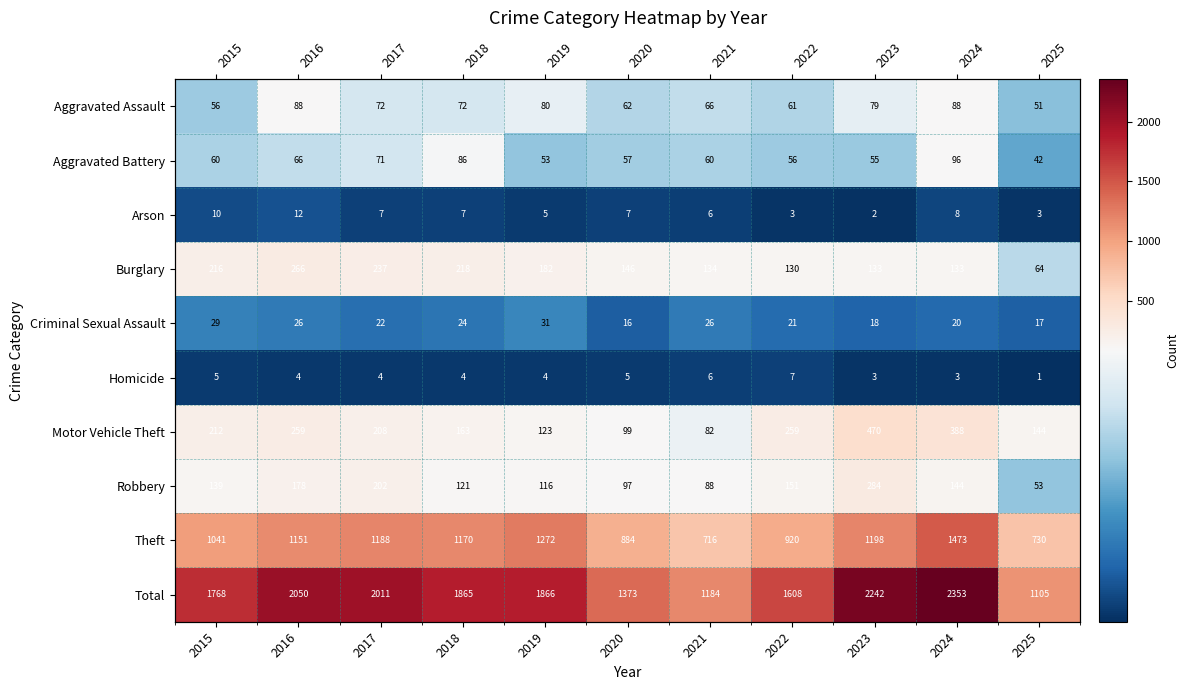

At 2019, list the series in order from largest to smallest.

Total, Theft, Burglary, Motor Vehicle Theft, Robbery, Aggravated Assault, Aggravated Battery, Criminal Sexual Assault, Arson, Homicide